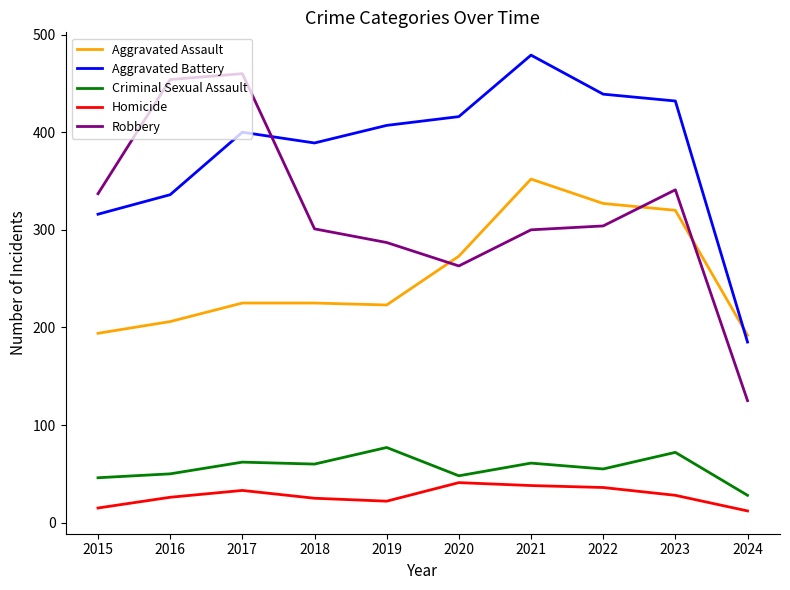

How many distinct data groups are displayed?

5